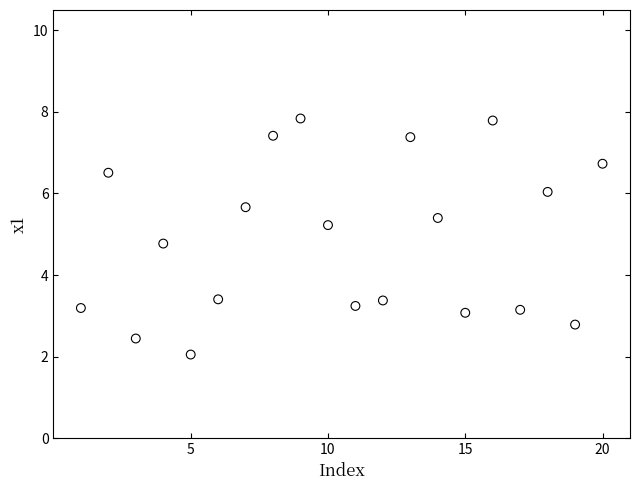

What is the range of Y values (max minus min)?

5.8